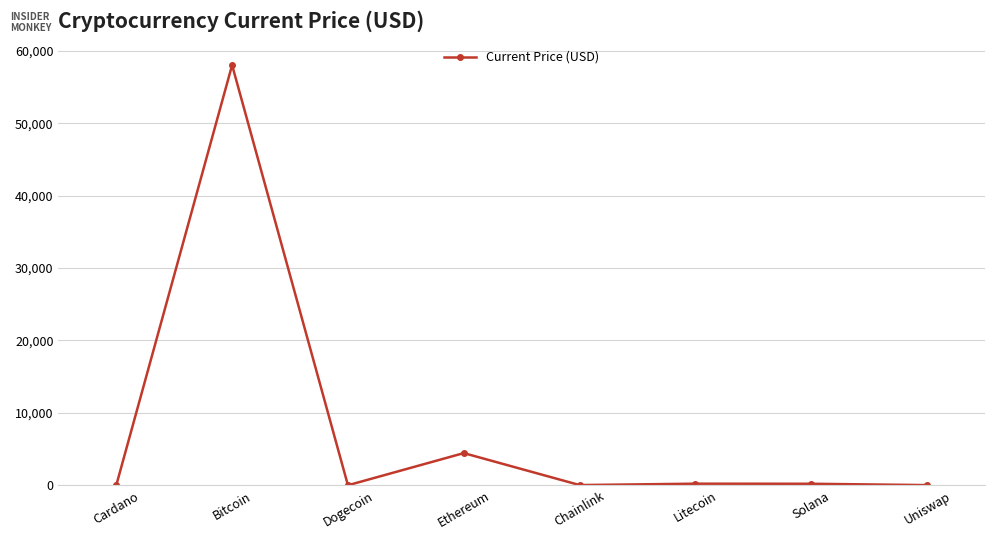

What is the label of the 4th point from the right?

Chainlink